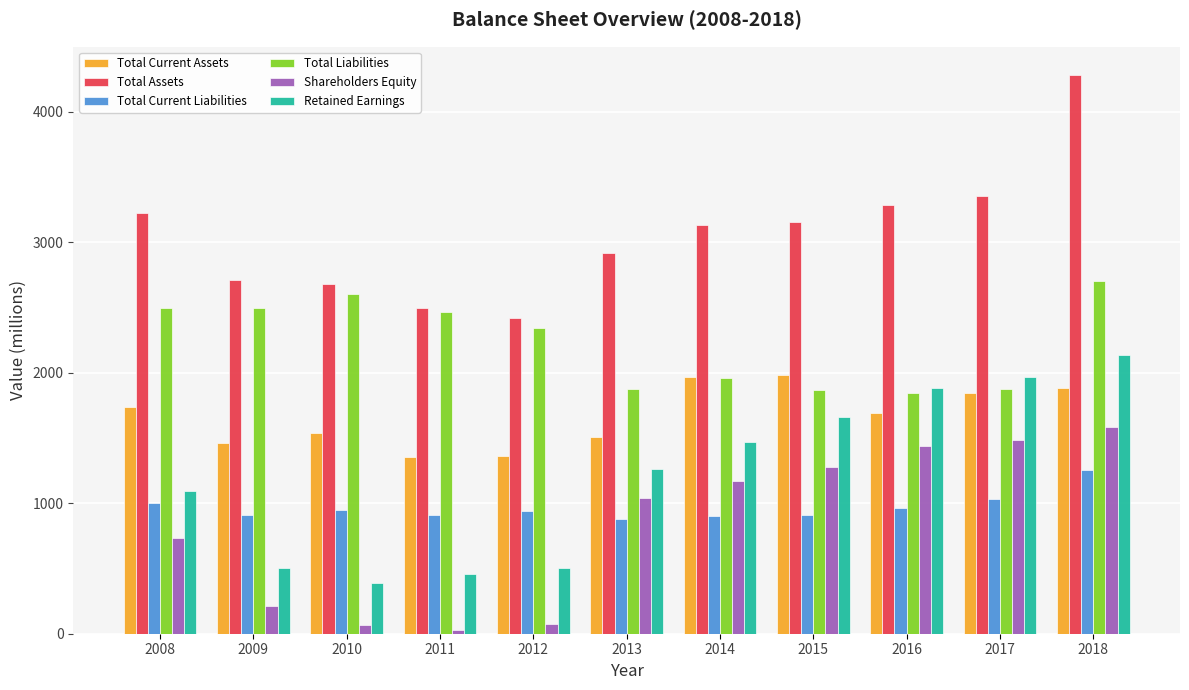

Which series changed the most between 2011 and 2016?

Retained Earnings